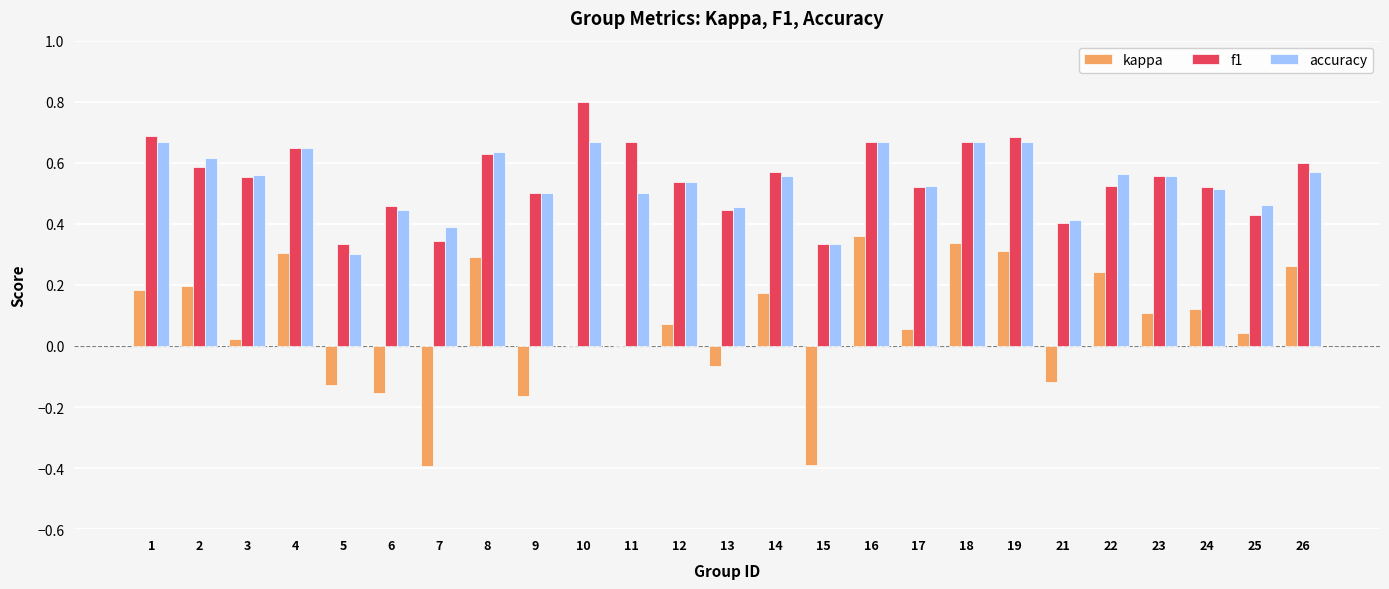

The f1 series shows 0.2 at 22. True or false?

False